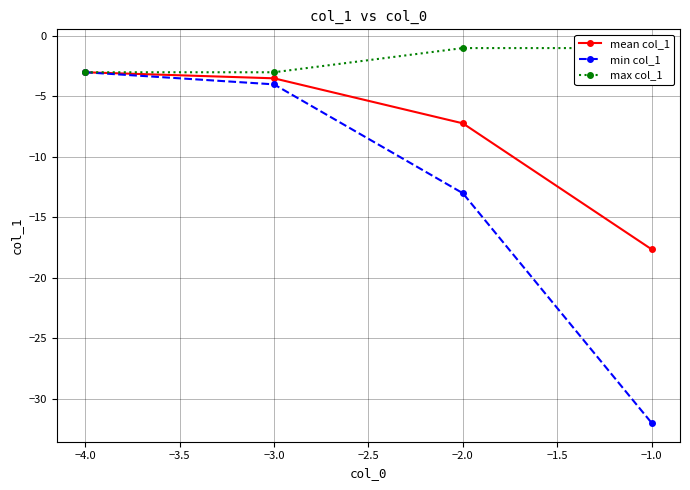

Which series has the widest spread of values?

min col_1